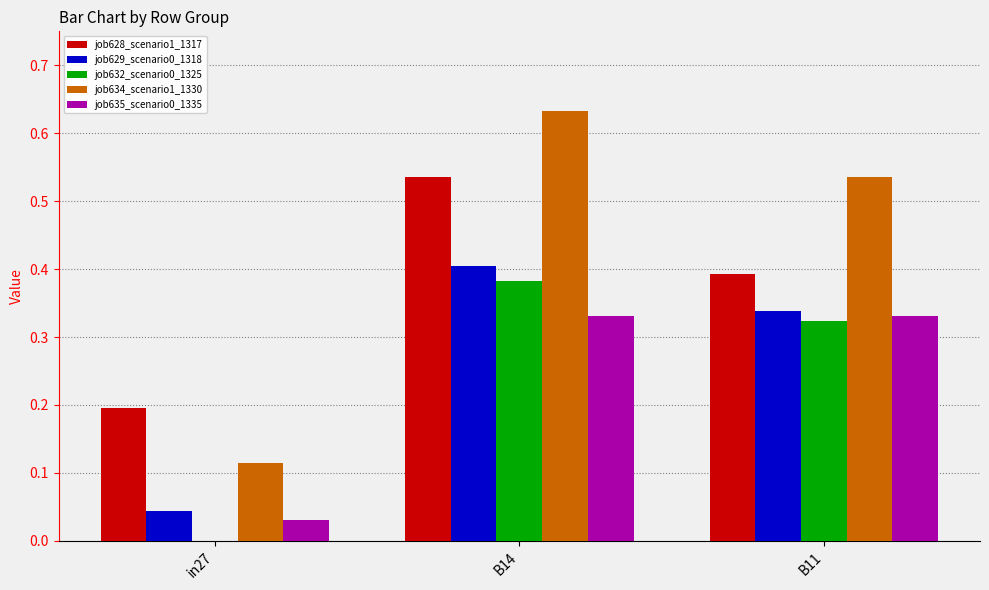

What is the sum of the job634_scenario1_1330 values at in27 and B11?

0.7